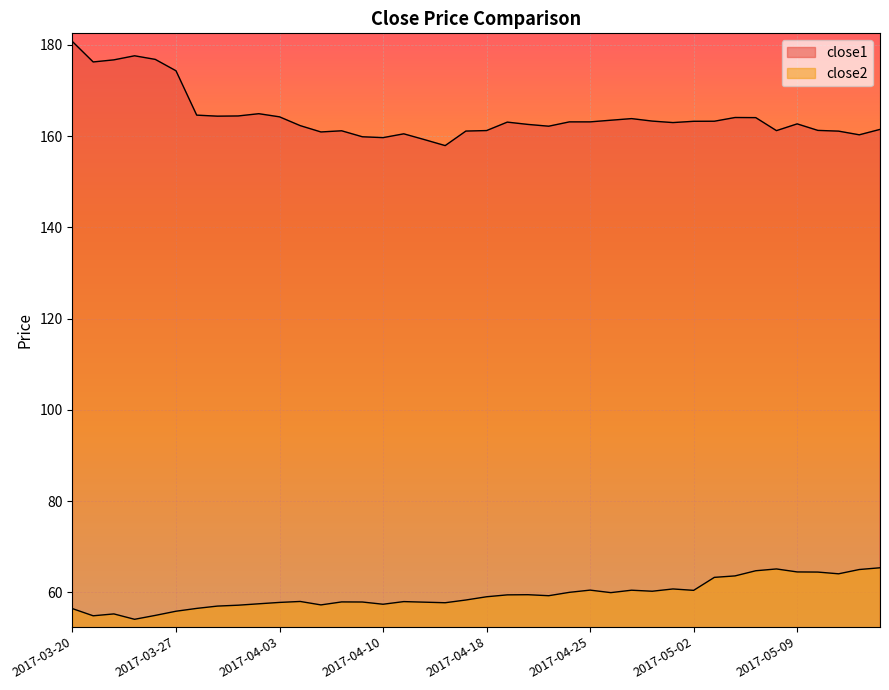

What is the difference between the close1 values at 2017-05-05 and 2017-04-25?

0.9